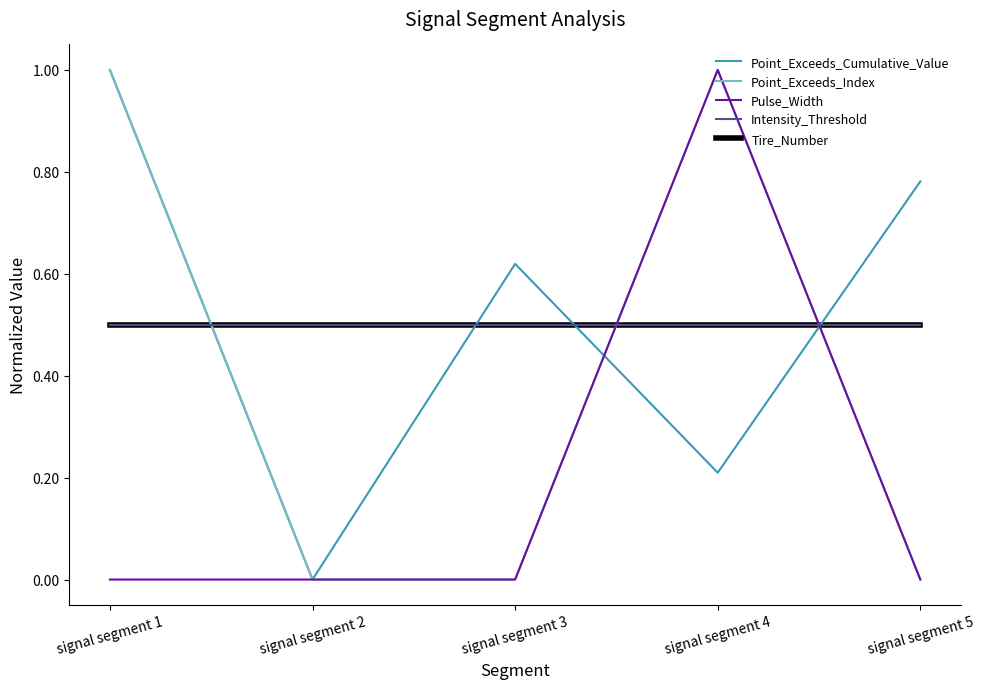

Which series has the widest spread of values?

Point_Exceeds_Cumulative_Value